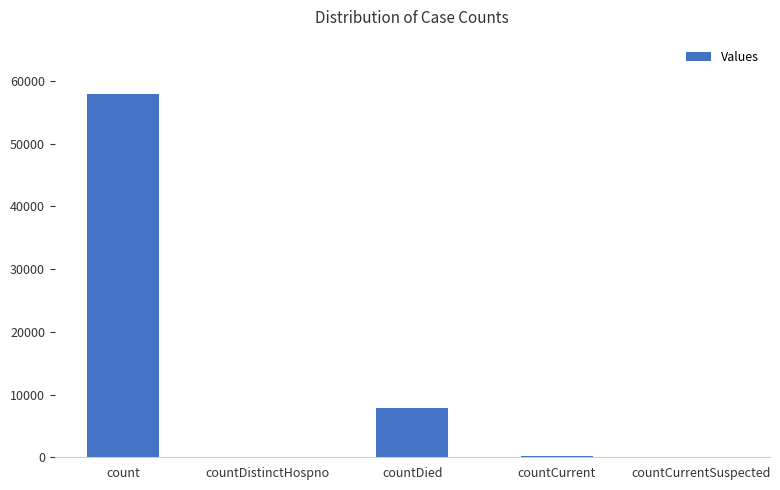

Where is the data nearest to the value 28946?

countDied